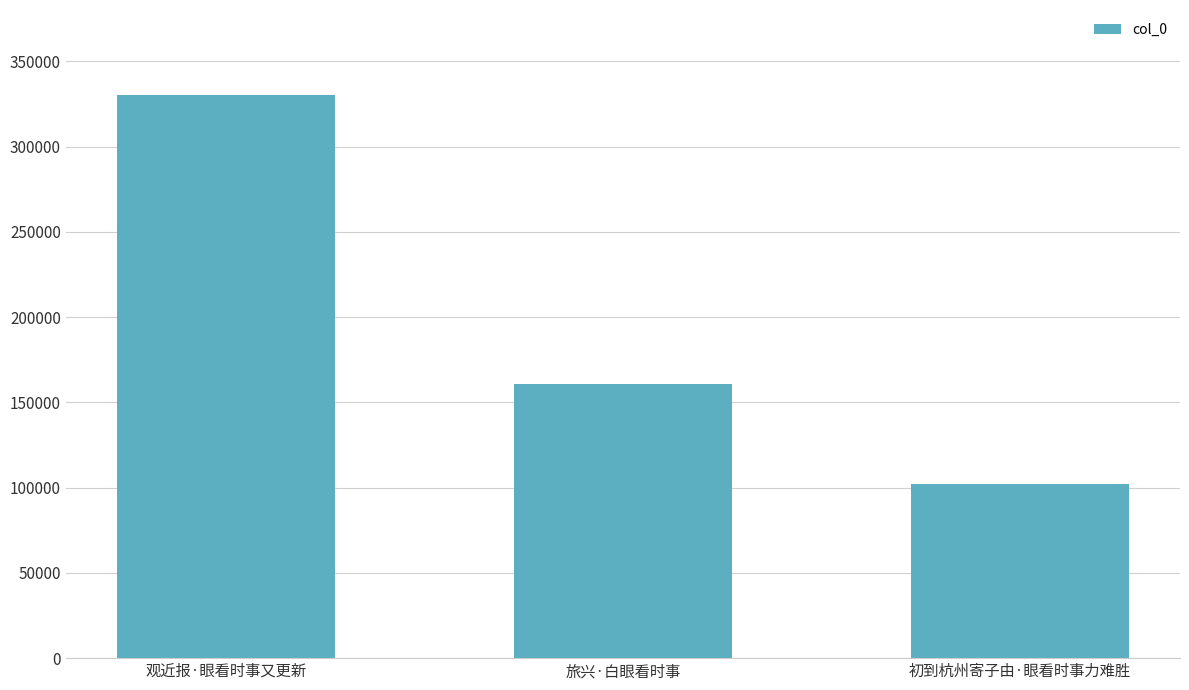

How many data points are less than 160897?

1